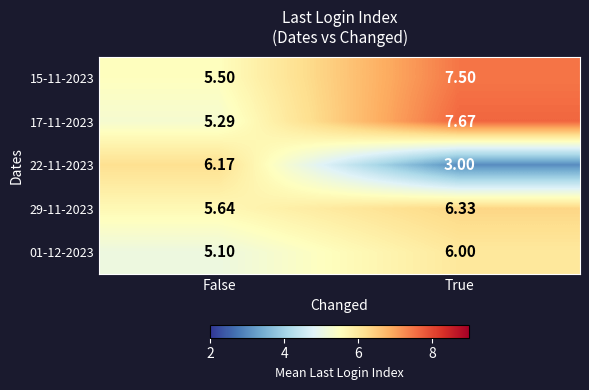

At how many categories does at least one series exceed 6?

2